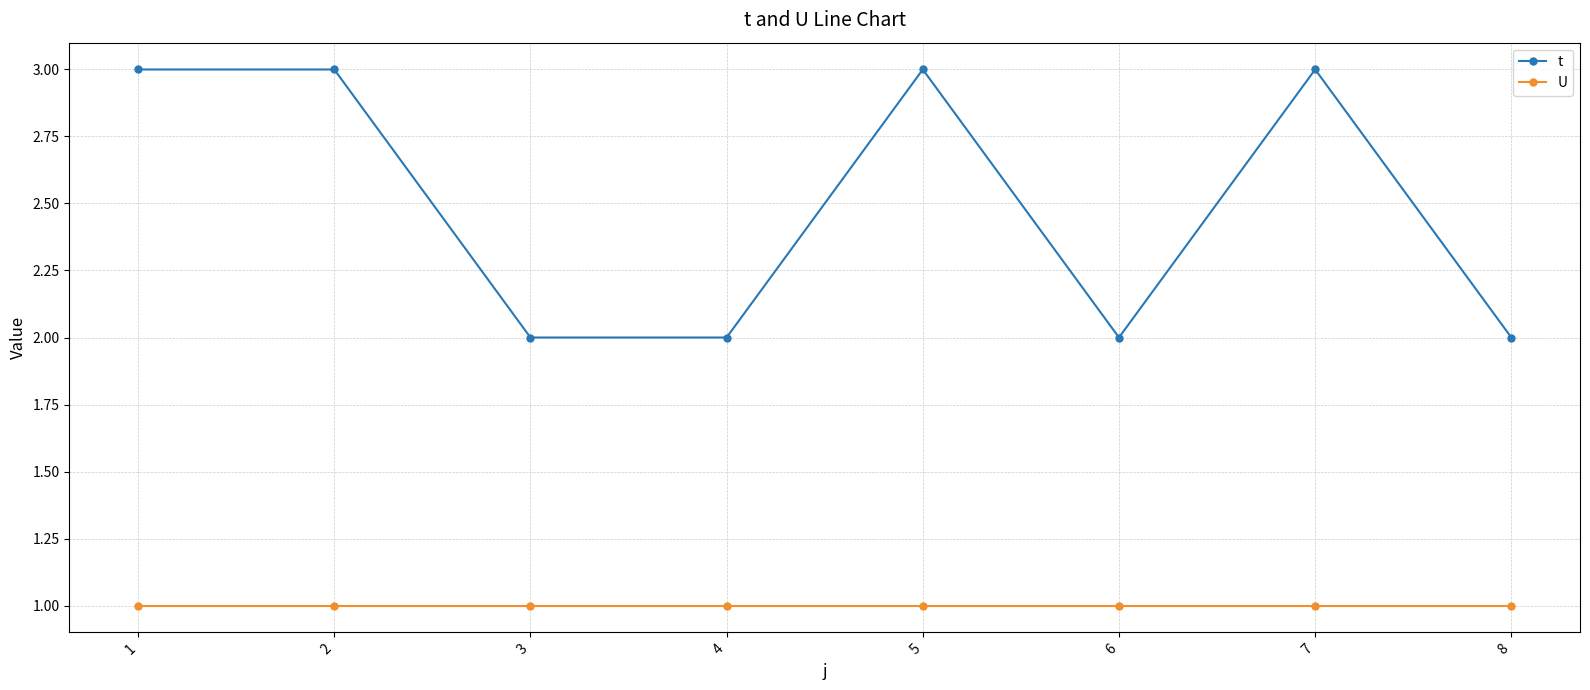

Reading left to right, what are all the values shown in this chart?

t: 1=3	2=3	3=2	4=2	5=3	6=2	7=3	8=2
U: 1=1	2=1	3=1	4=1	5=1	6=1	7=1	8=1